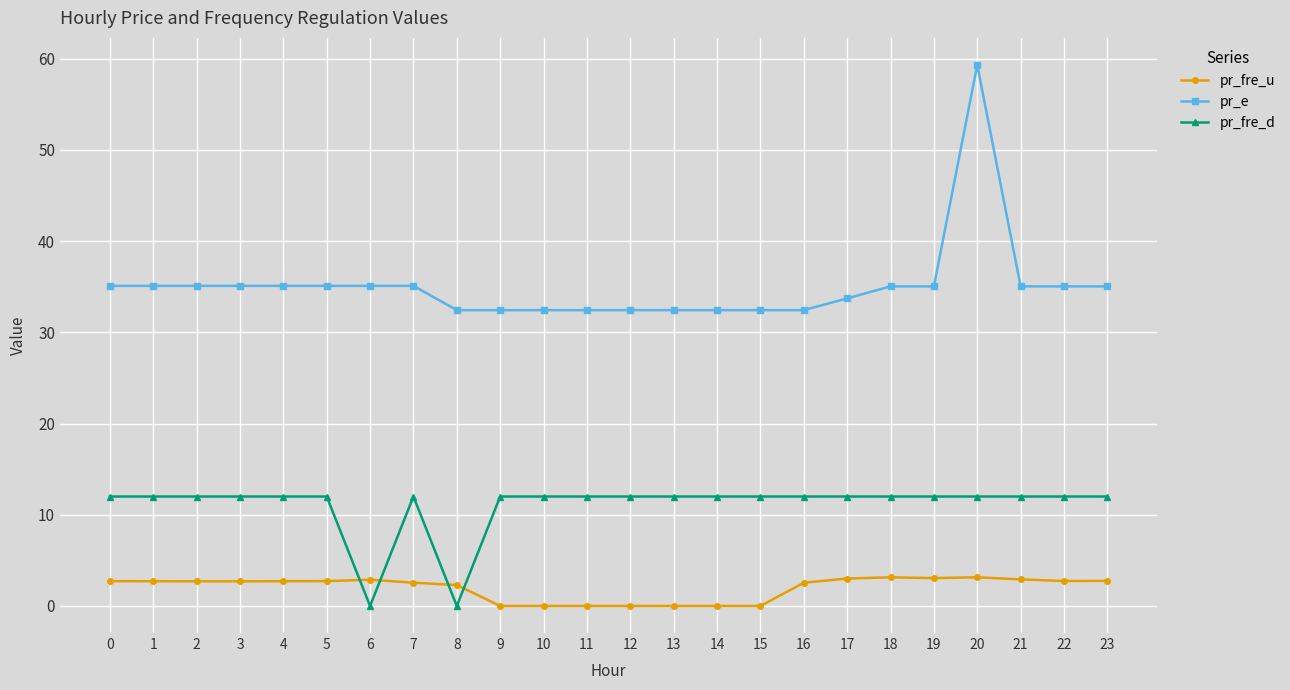

What are all the series names shown in the legend?

pr_fre_u, pr_e, pr_fre_d